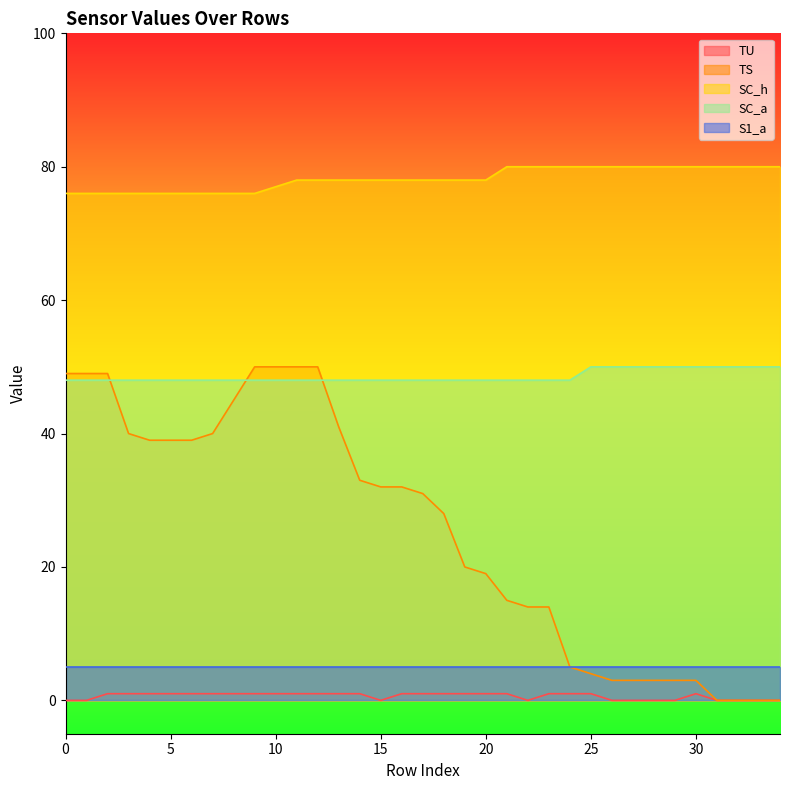

Which series has the largest total across all categories?

SC_h